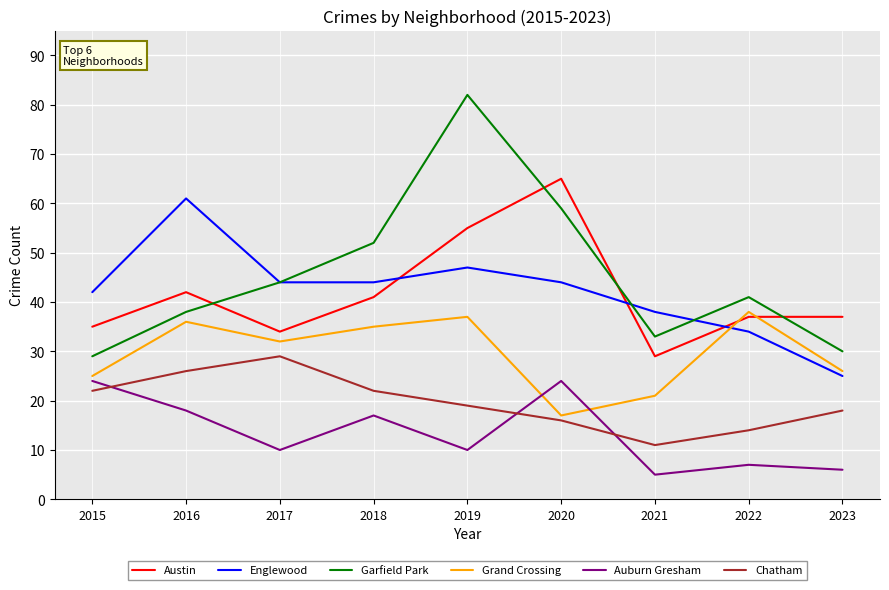

What is the minimum value shown in the chart?

5